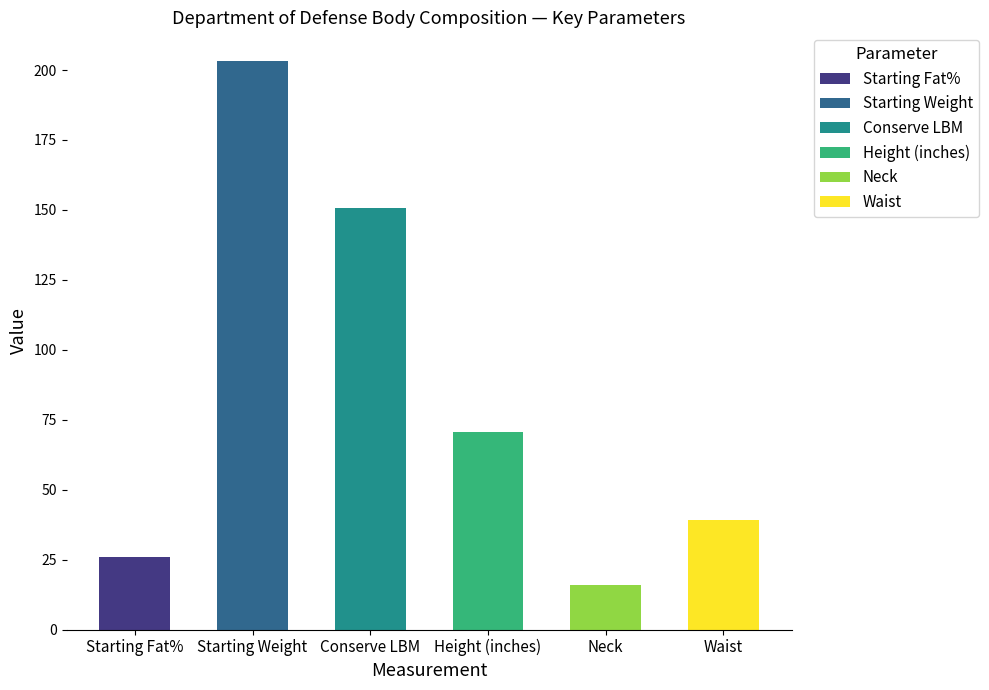

Reading left to right, transcribe all the data shown in this chart.

25.8	203.3	150.8	70.5	15.8	39.0